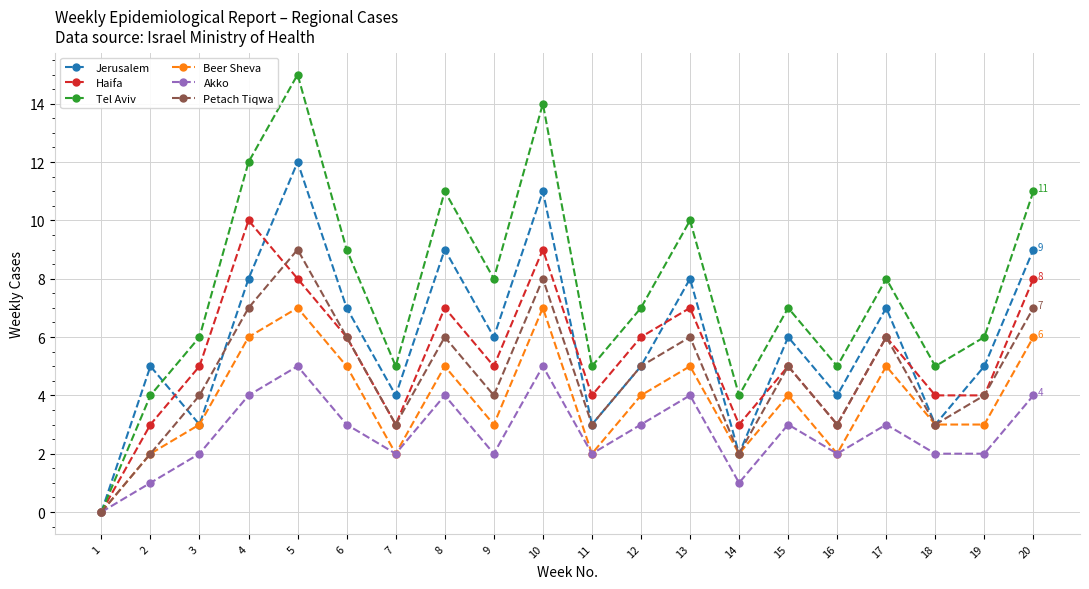

How many lines are shown in the chart?

6